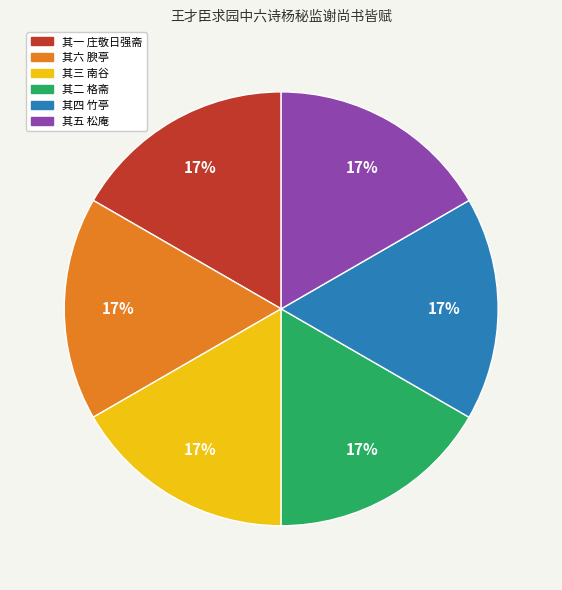

Is it true that 其二 格斋 is 17% of the pie?

True